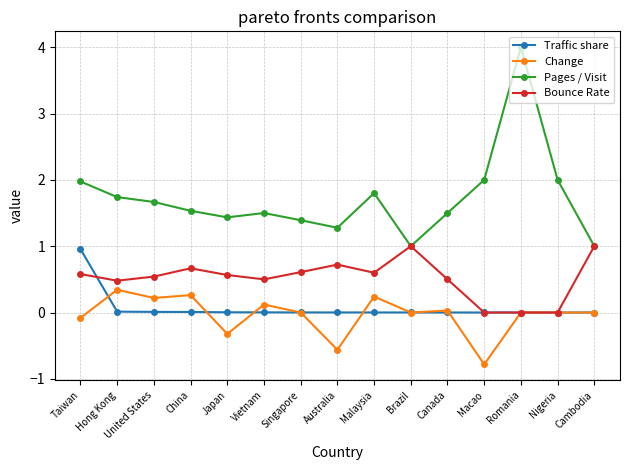

What is the difference between the maximum and second lowest values in the Change series?

0.9